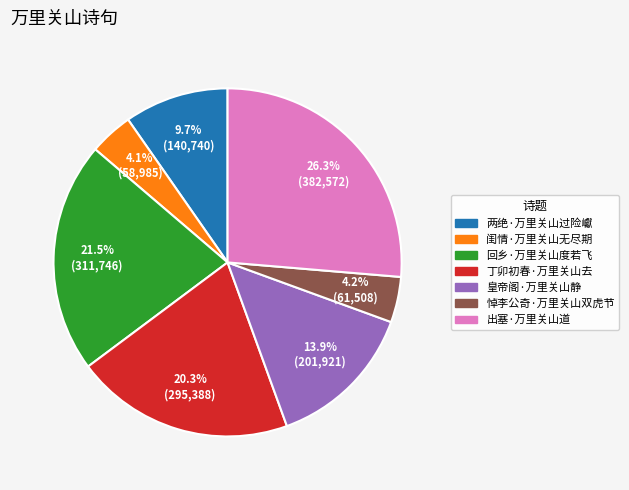

To the nearest percent, what is the difference between the largest and smallest slice percentages?

22%